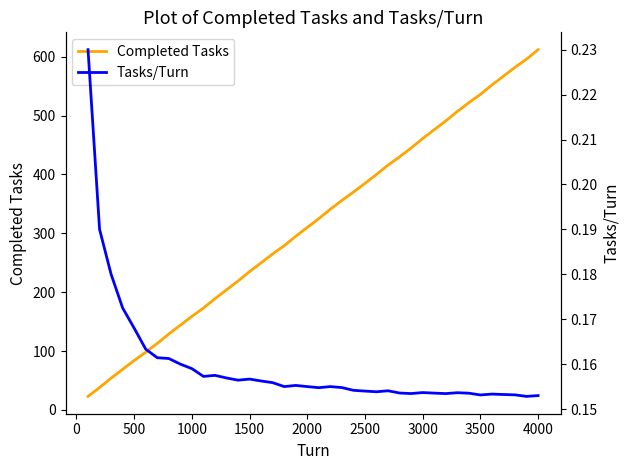

True or false: Completed Tasks and Tasks/Turn cross at least once.

False